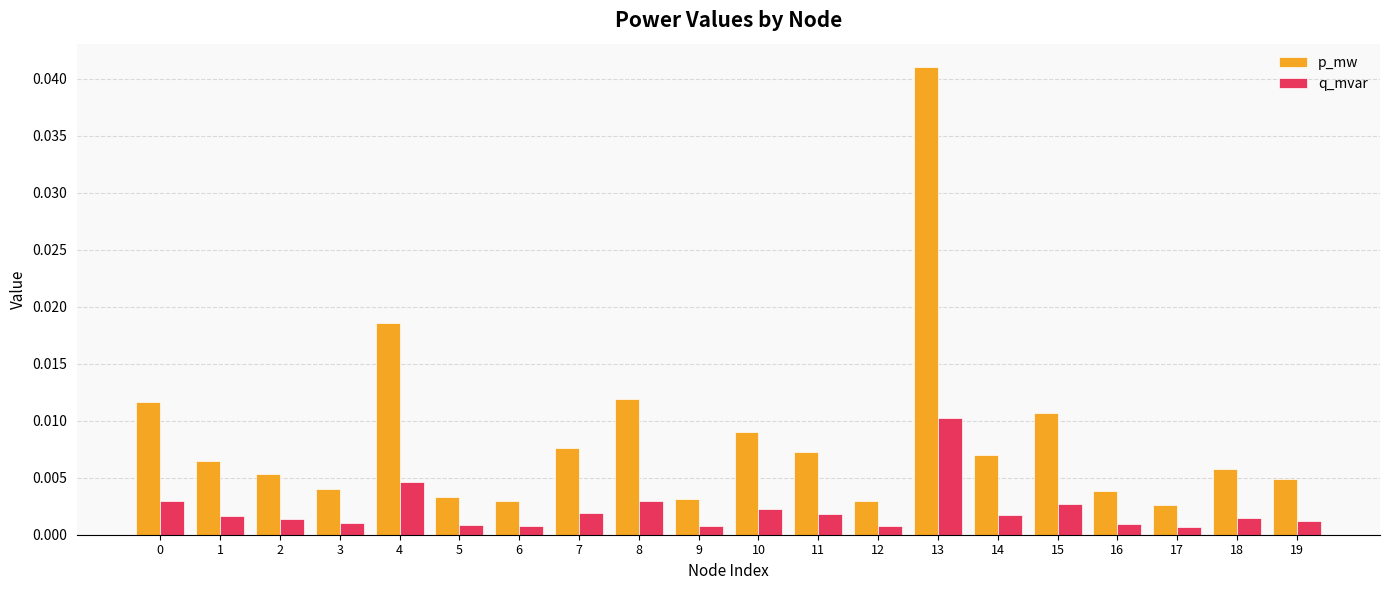

At which category is the sum across all series the highest?

13